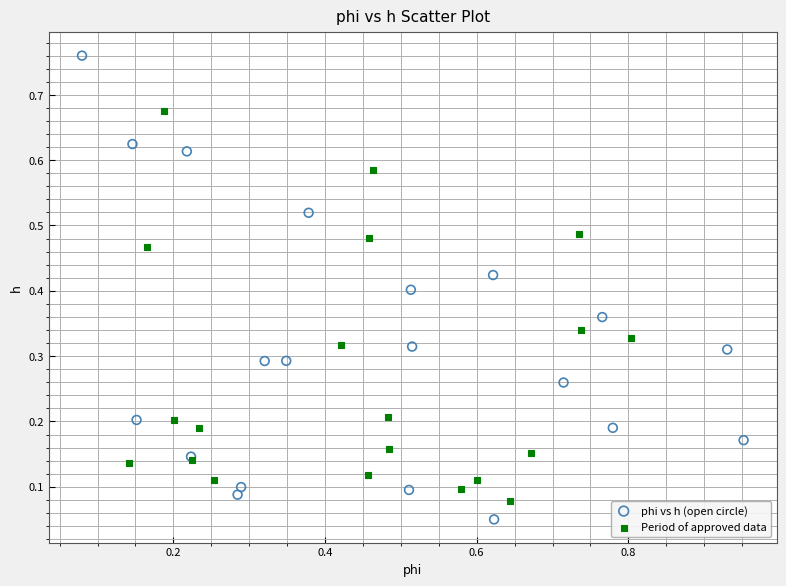

Which series contains the highest Y value?

phi vs h (open circle)